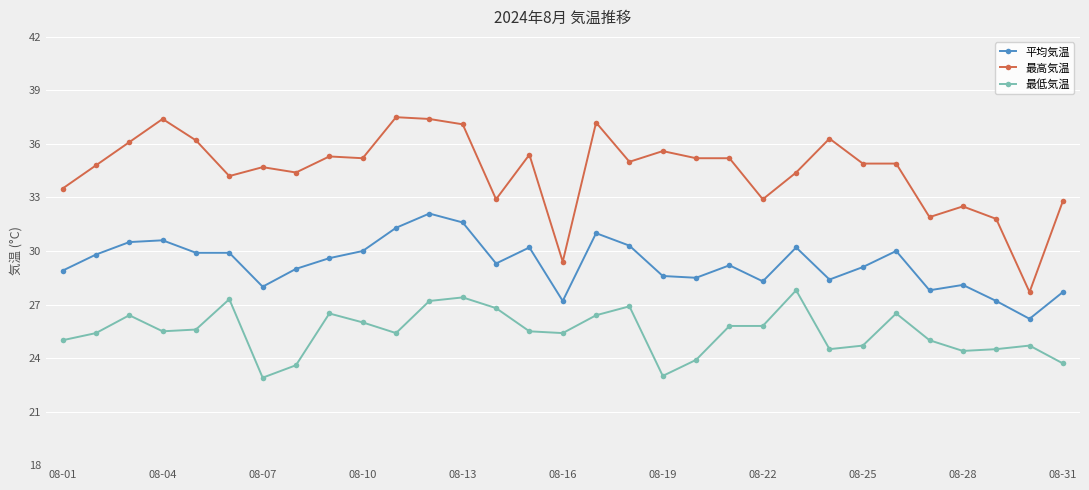

What is the value of the 最高気温 point at the 27th from the left?

31.9